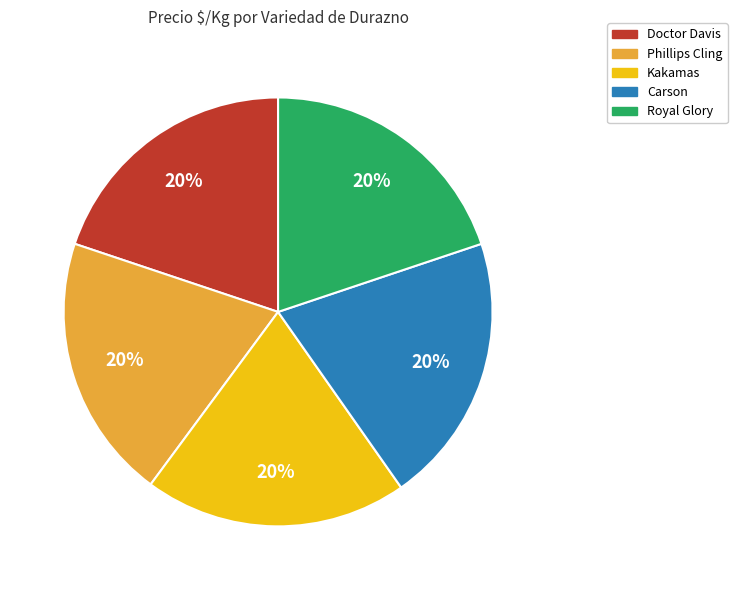

Is there a majority slice in this chart?

No